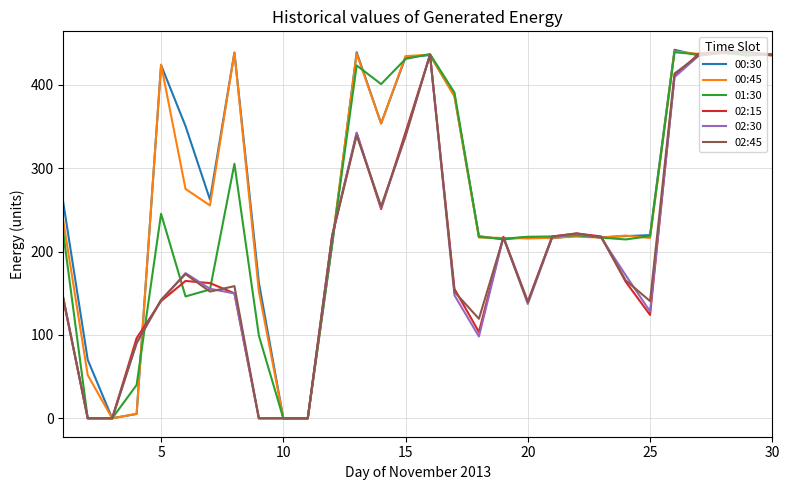

What is the difference between the maximum and minimum values in the 02:45 series?

440.0